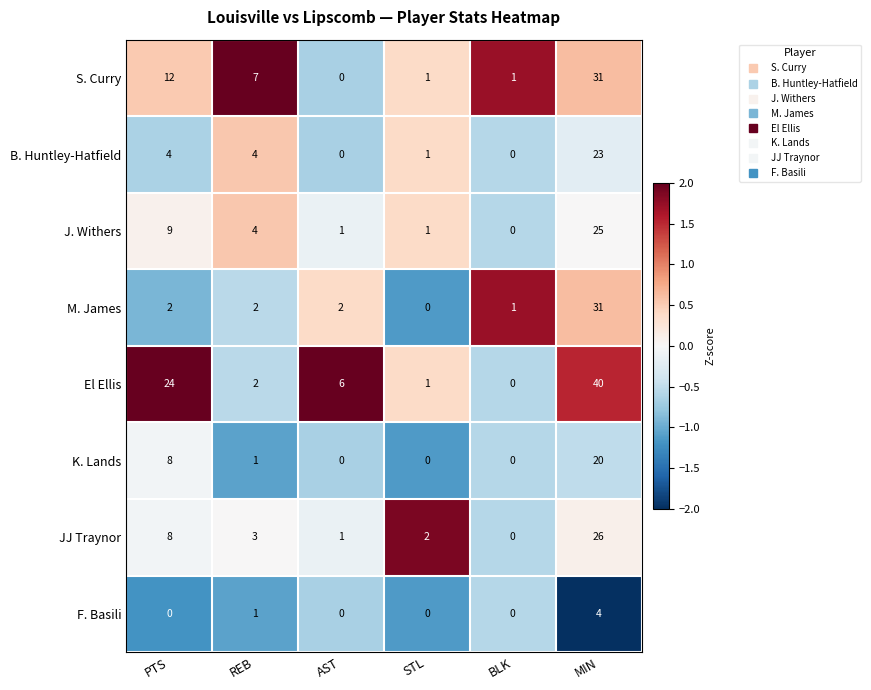

What is the difference between the highest and lowest values at PTS?

24